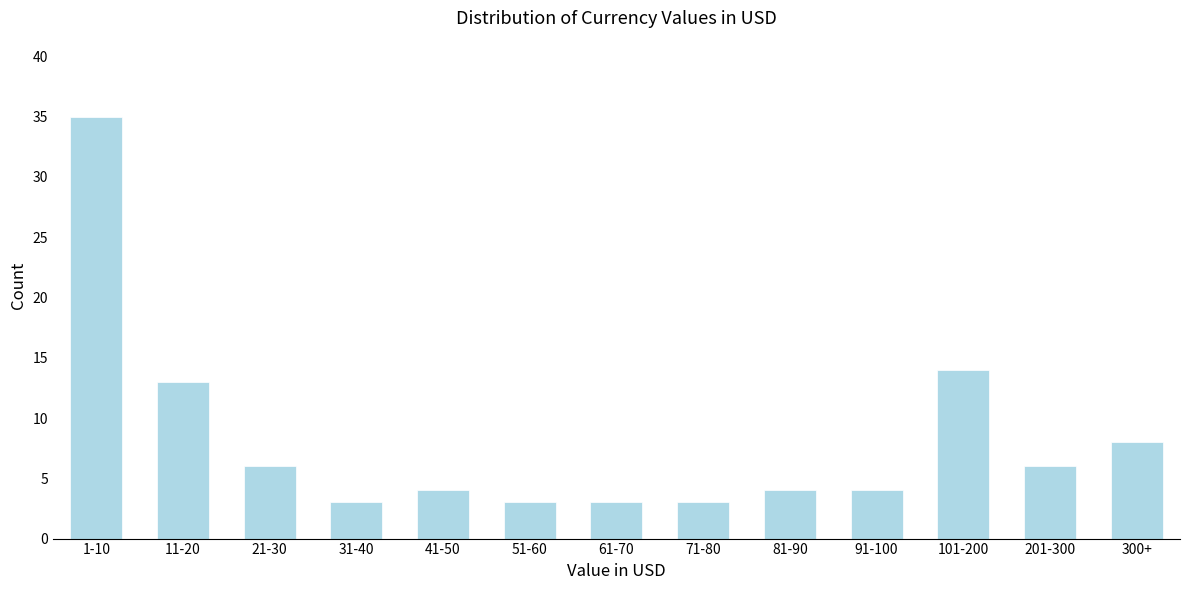

Reading right to left, extract all data points from this chart.

8	6	14	4	4	3	3	3	4	3	6	13	35